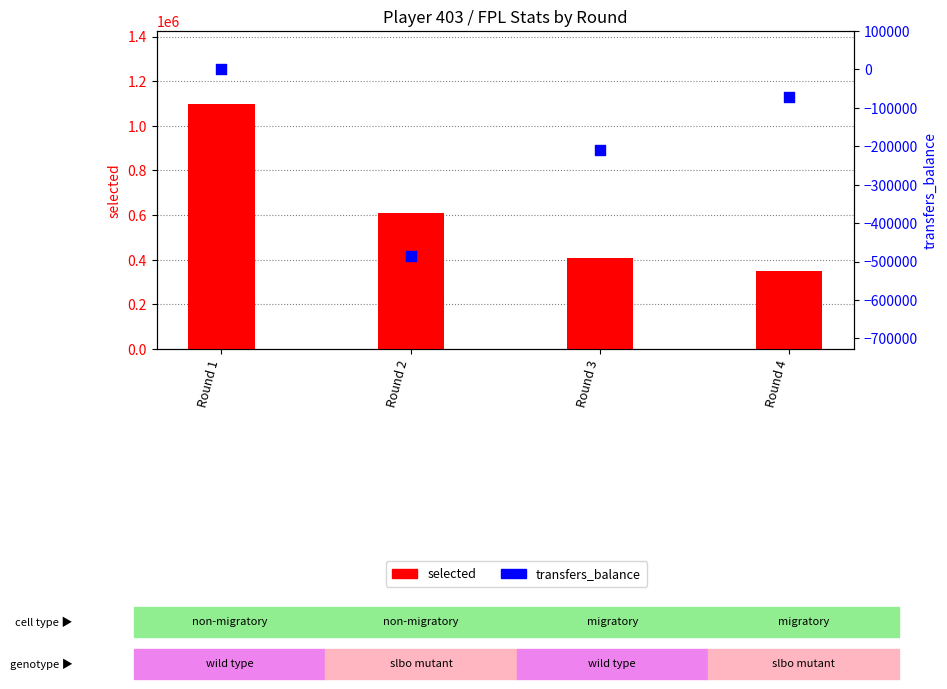

At how many categories does at least one series exceed 666722?

1